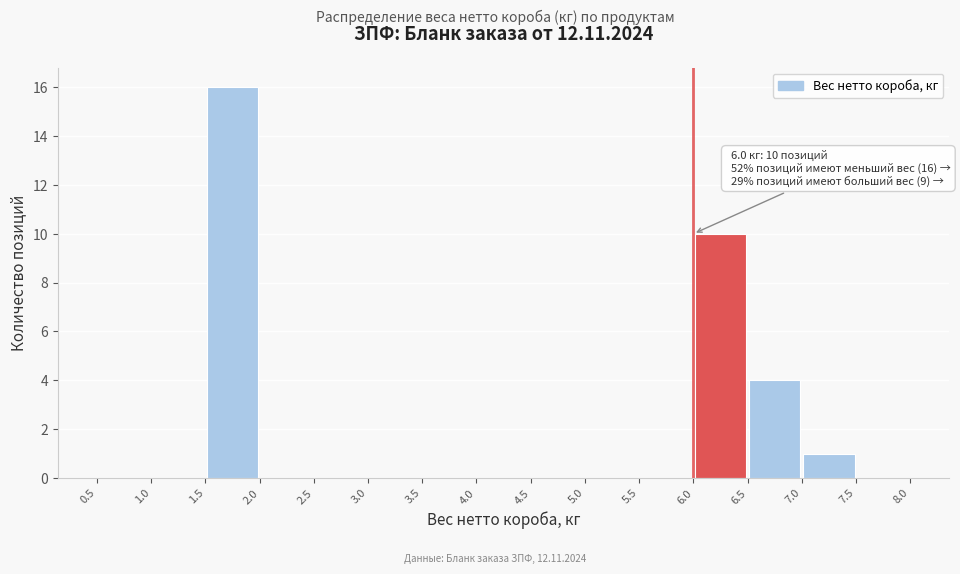

Which range on the x-axis has the tallest bar?

1.5 to 2.0